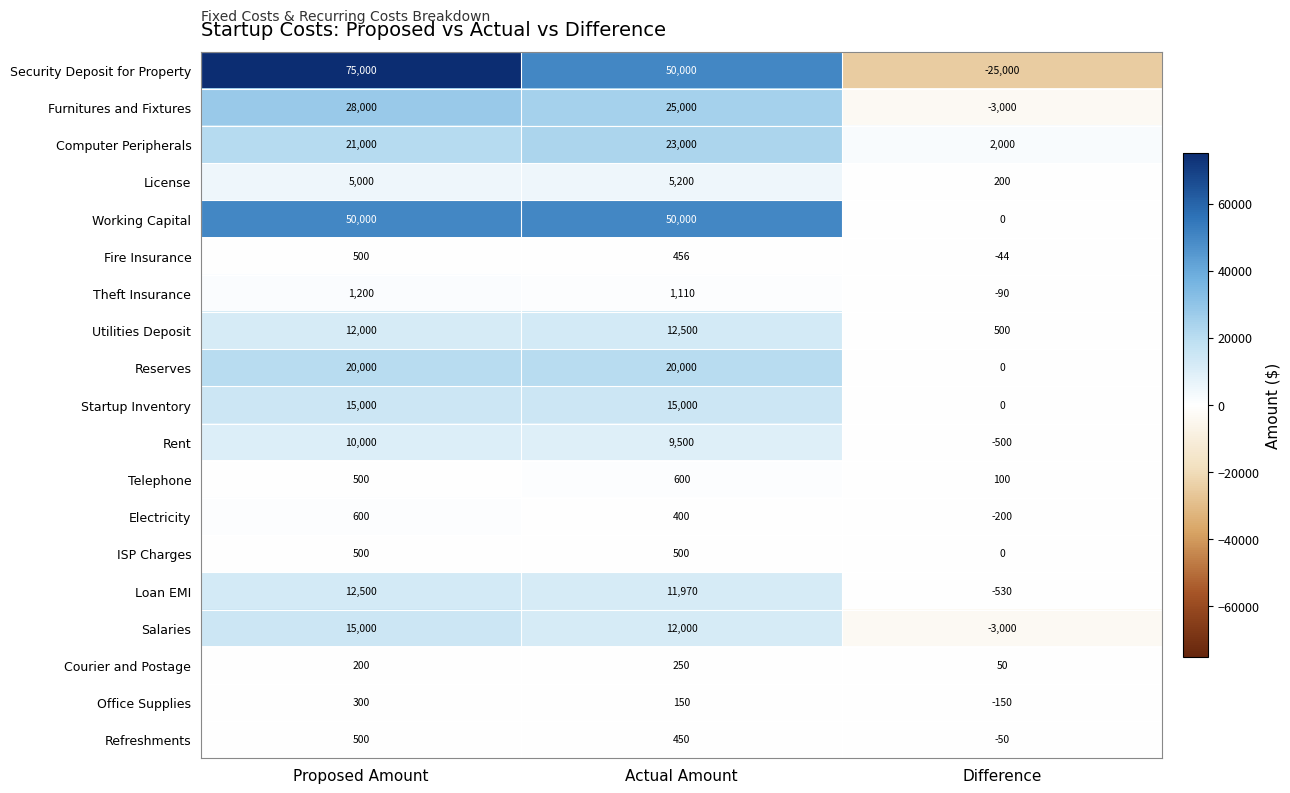

Rank the categories by Refreshments value from highest to lowest.

Proposed Amount, Actual Amount, Difference